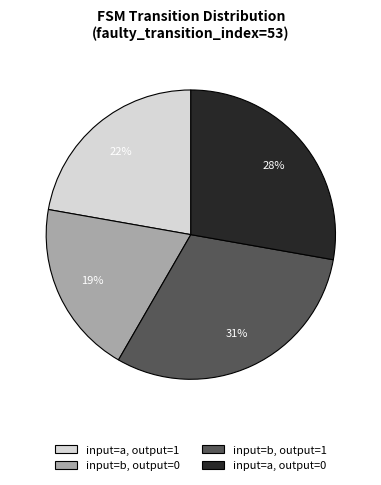

Between input=a, output=1 and input=a, output=0, which is larger?

input=a, output=0